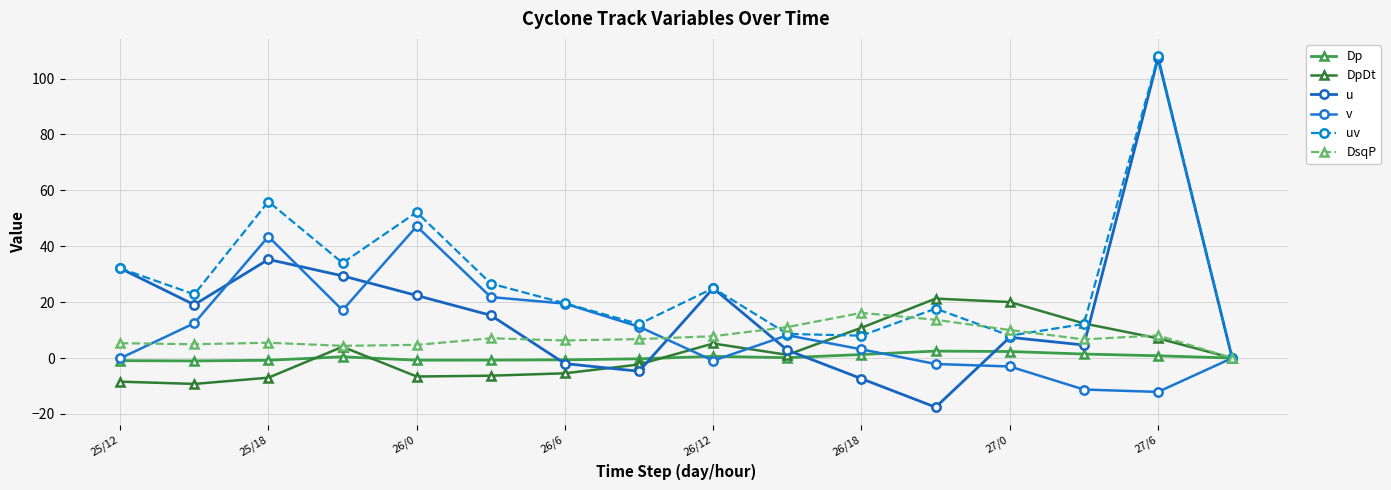

What is the minimum value for DpDt?

-9.2